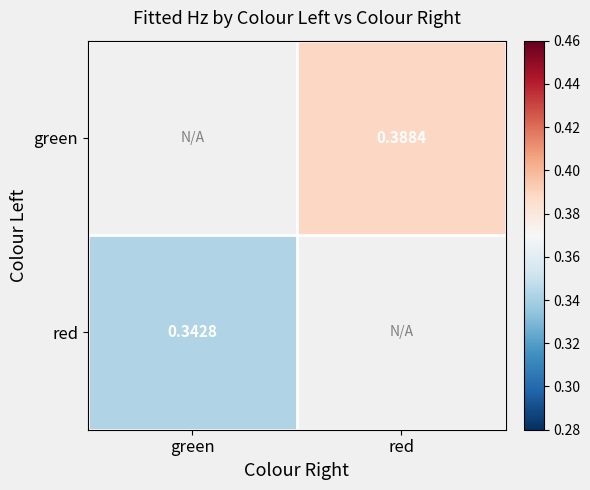

True or false: red has a value of 0.3 at green.

True